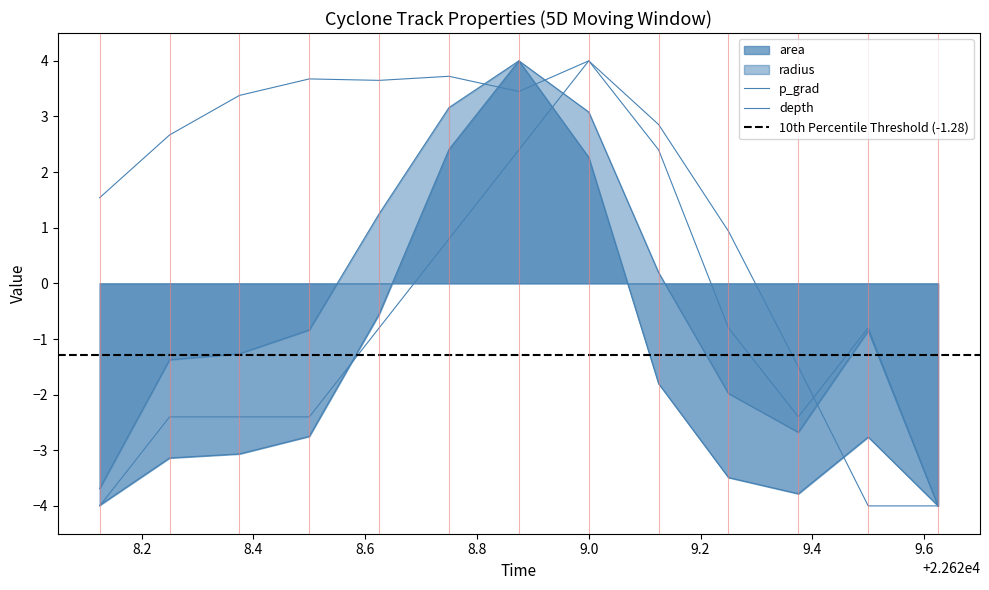

Reading left to right, list all the values displayed in this chart.

area: -4.0	-3.1	-3.1	-2.7	-0.6	2.4	4.0	2.3	-1.8	-3.5	-3.8	-2.8	-4.0
radius: -3.7	-1.4	-1.3	-0.8	1.3	3.2	4.0	3.1	0.2	-2.0	-2.7	-0.9	-4.0
p_grad: 1.5	2.7	3.4	3.7	3.6	3.7	3.4	4.0	2.9	0.9	-1.5	-4.0	-4.0
depth: -4.0	-2.4	-2.4	-2.4	-0.8	0.8	2.4	4.0	2.4	-0.8	-2.4	-0.8	-4.0